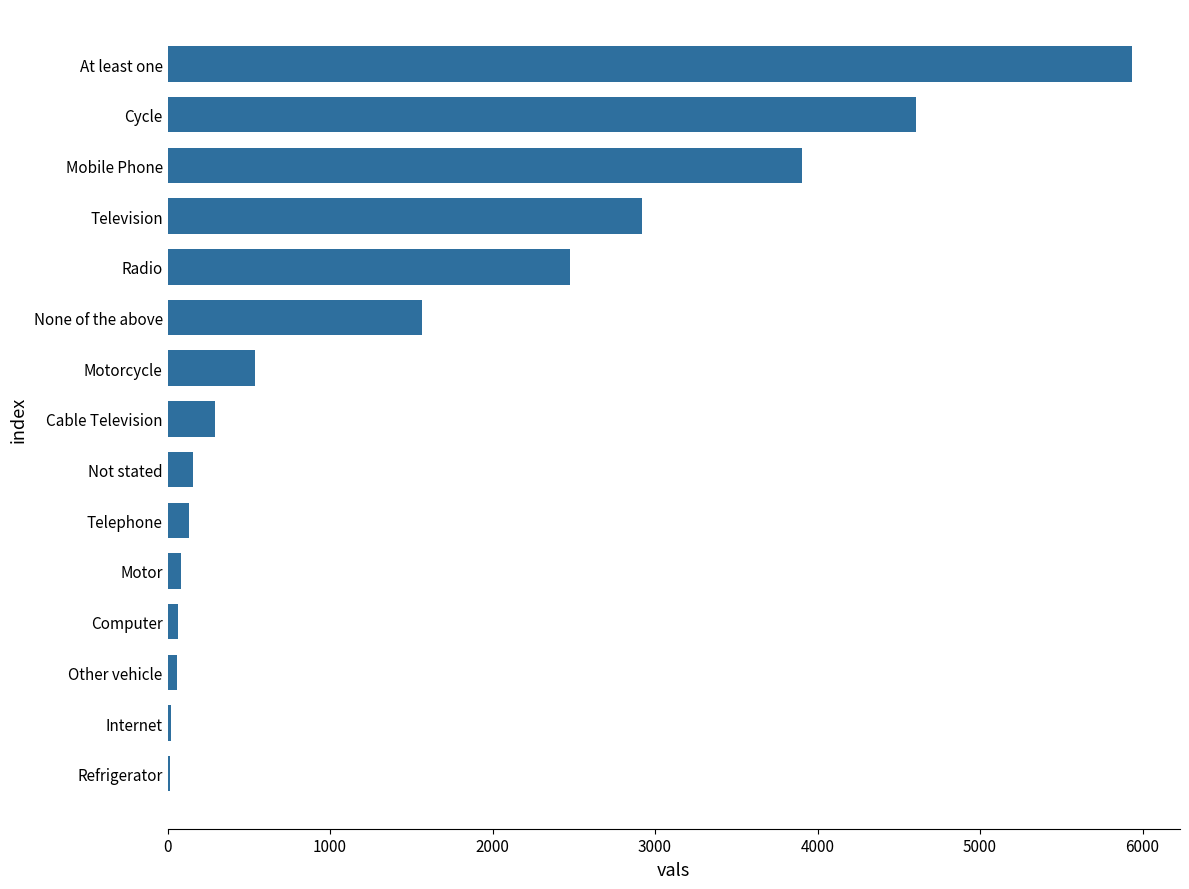

Which has a higher value, Mobile Phone or Cable Television?

Mobile Phone